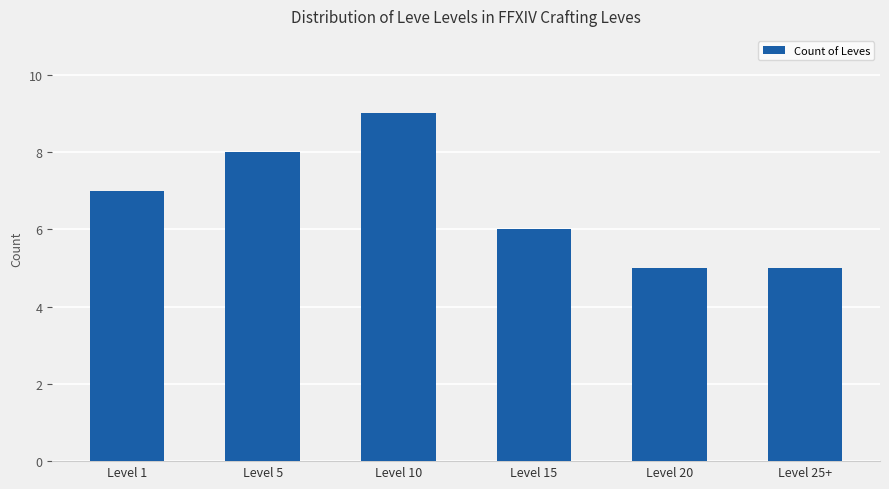

True or false: the data shows 5 at Level 20.

True